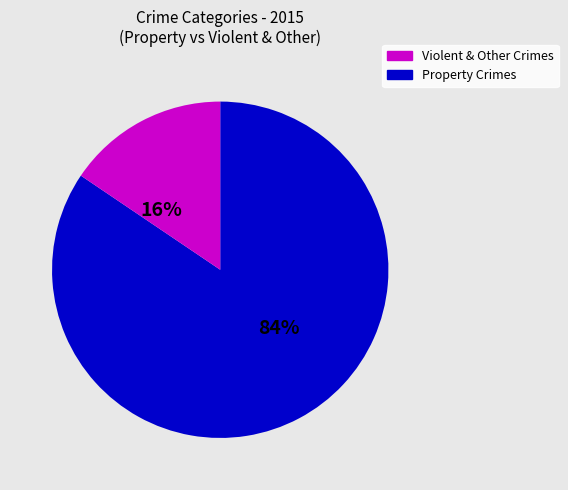

To the nearest percent, what is the average slice percentage?

50%